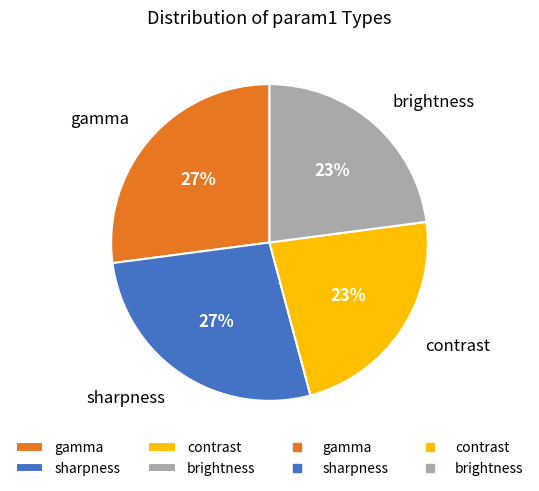

To the nearest percent, what is the average slice percentage?

25%